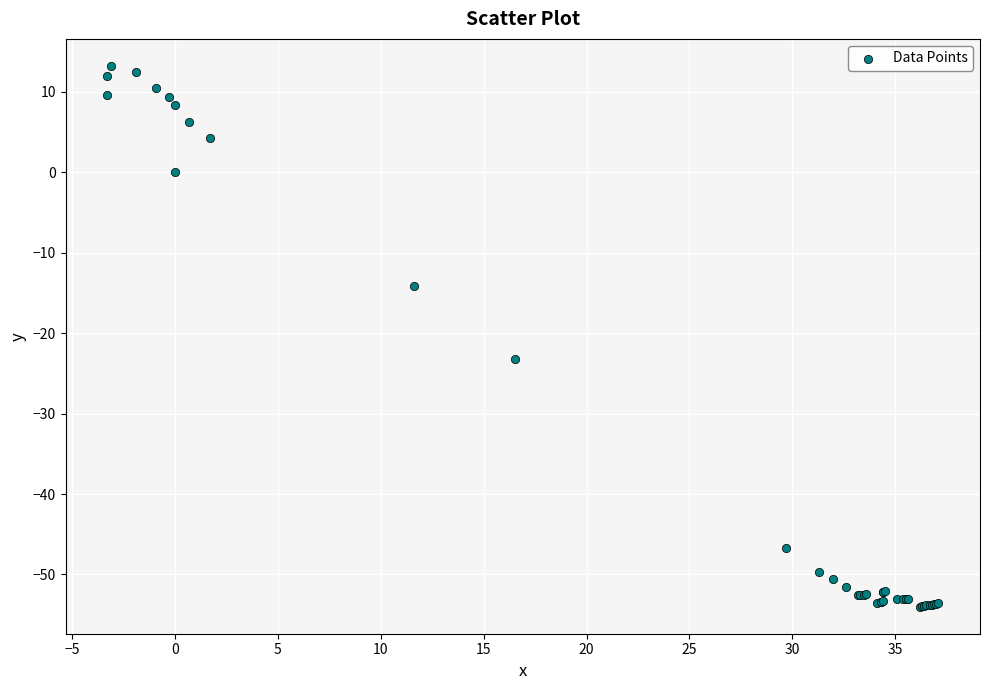

What Y value in the scatter plot is closest to -20?

-23.2